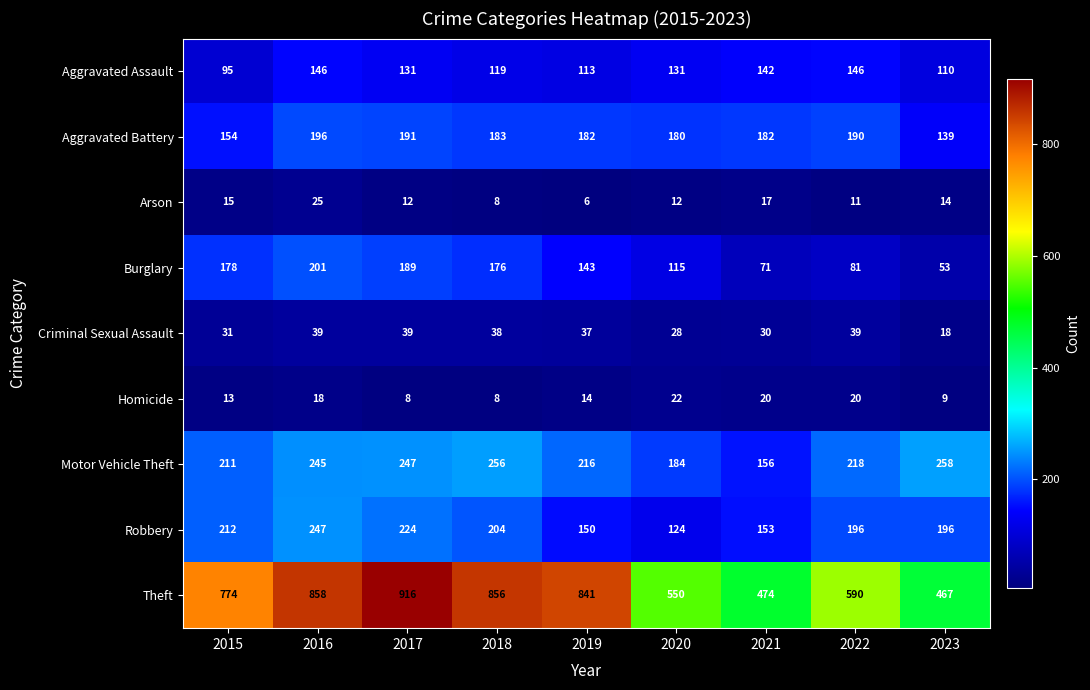

At which category is the sum across all series the highest?

2016